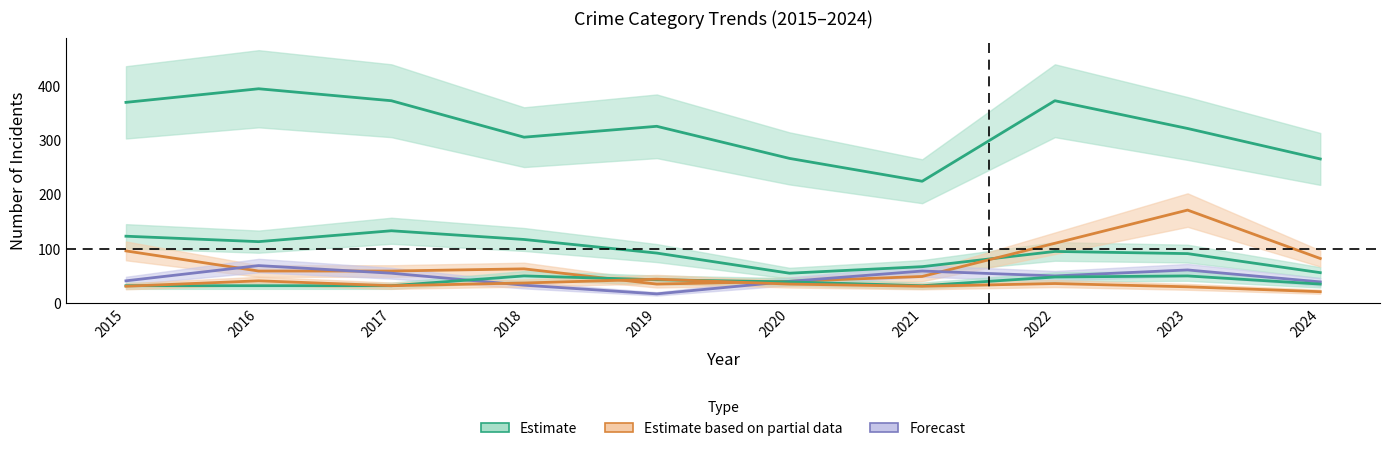

Is it true that Motor Vehicle Theft equals 229 at 2023?

False